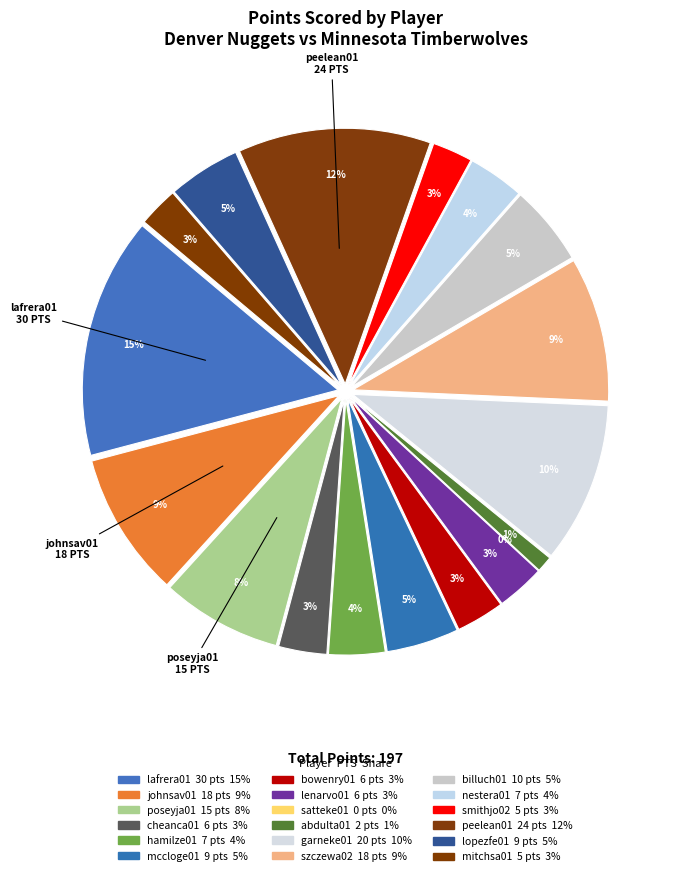

To the nearest percent, what is the combined percentage of mitchsa01 and lopezfe01?

7%